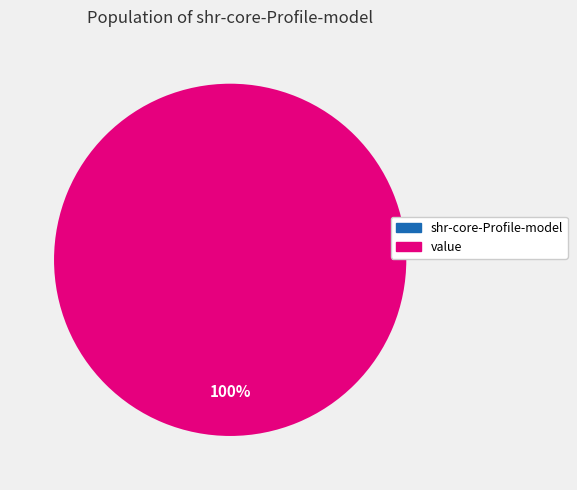

The shr-core-Profile-model.value slice represents 99% of the pie. True or false?

False